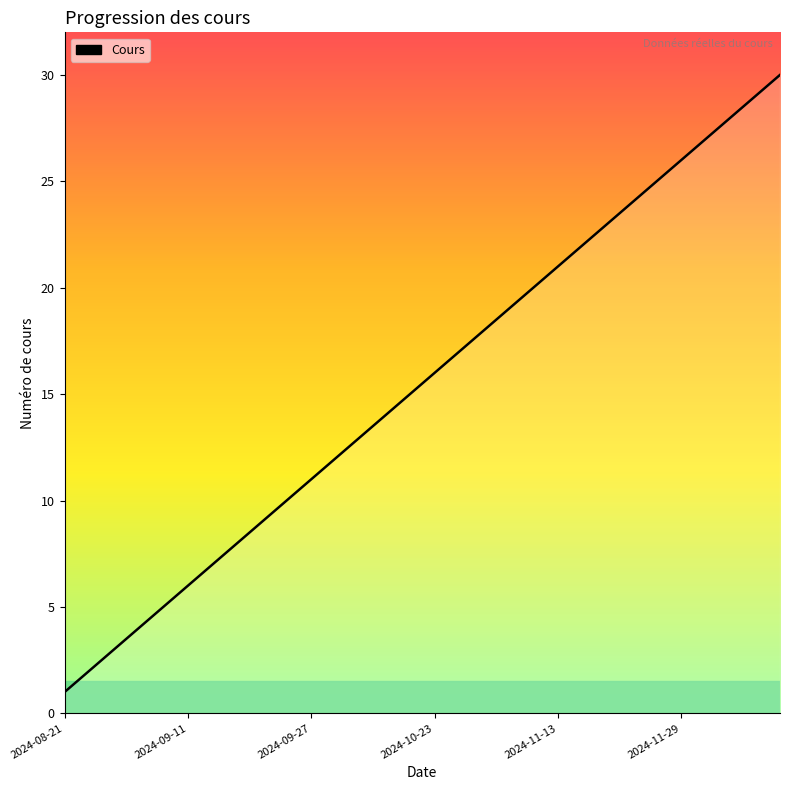

What is the difference between the maximum and minimum values?

29